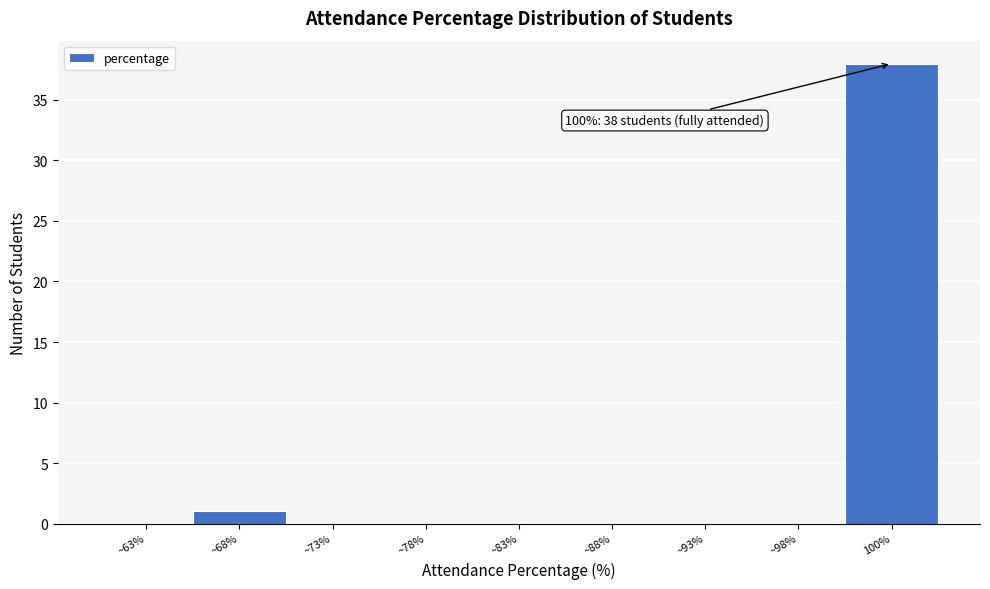

Reading right to left, list all the values displayed in this chart.

100%=38	~98%=0	~93%=0	~88%=0	~83%=0	~78%=0	~73%=0	~68%=1	~63%=0